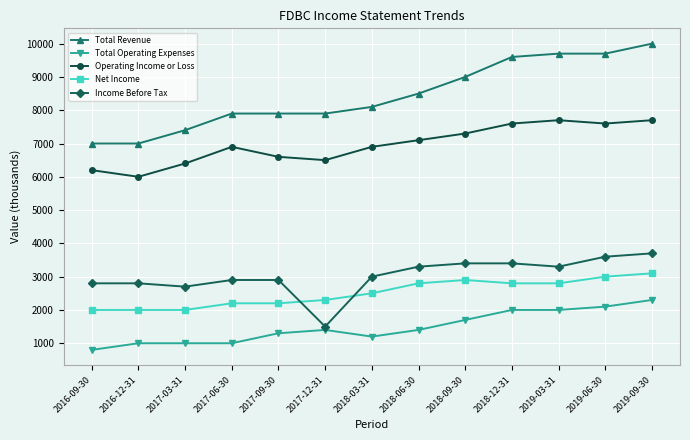

True or false: Income Before Tax and Operating Income or Loss cross at least once.

False